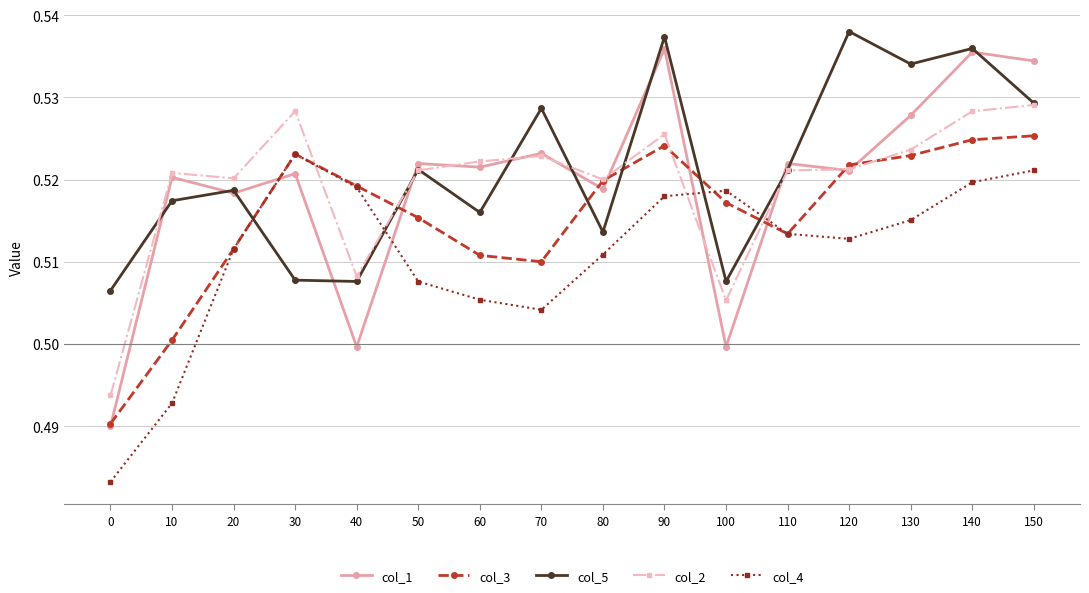

Which series has the widest spread of values?

col_1